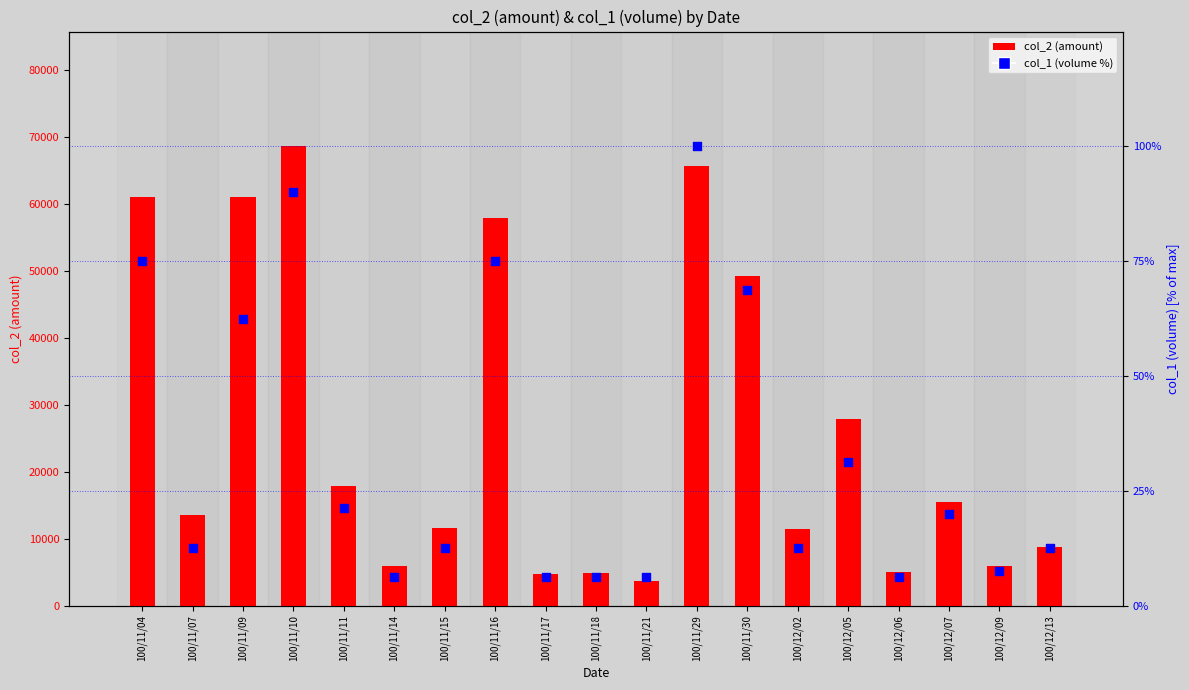

Which series has the largest total across all categories?

col_2 (amount)